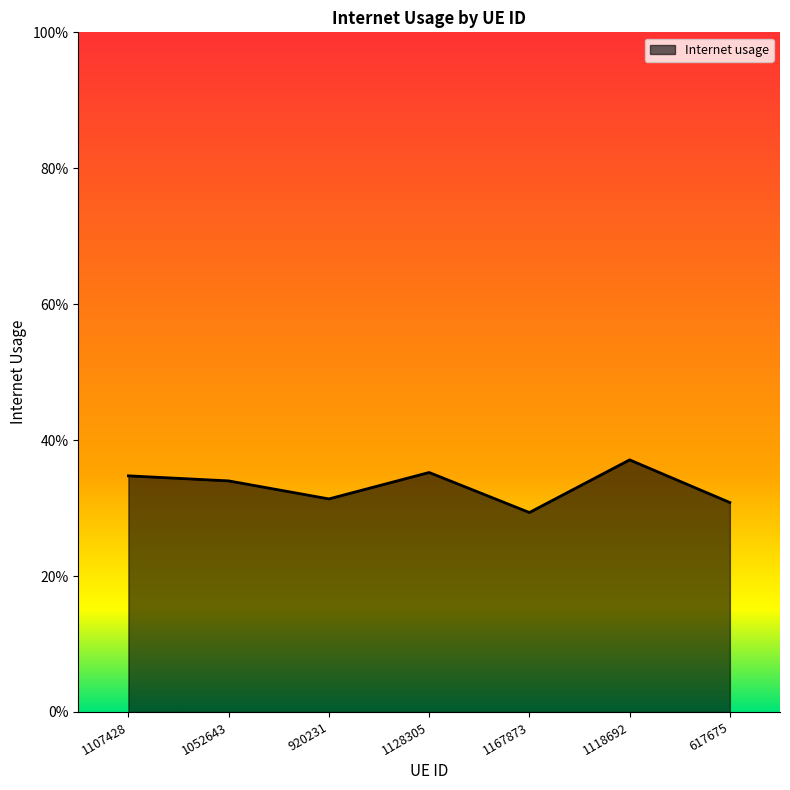

What value does the data have at 1128305?

0.4